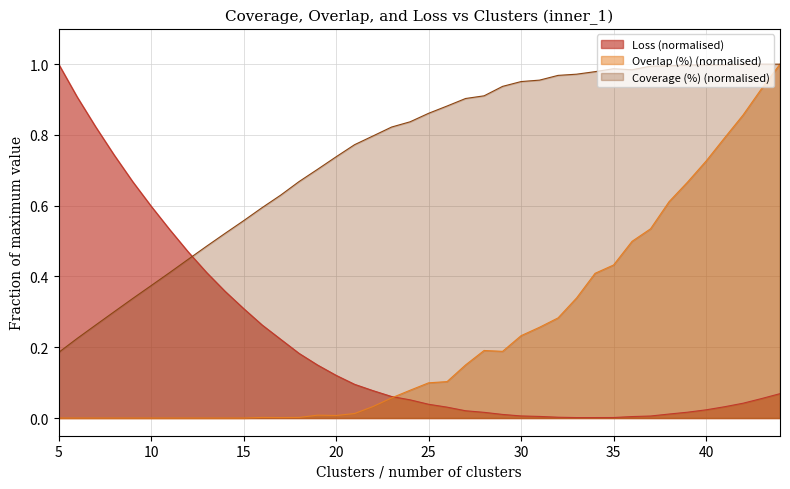

How many times do Overlap (%) and Loss cross each other?

1